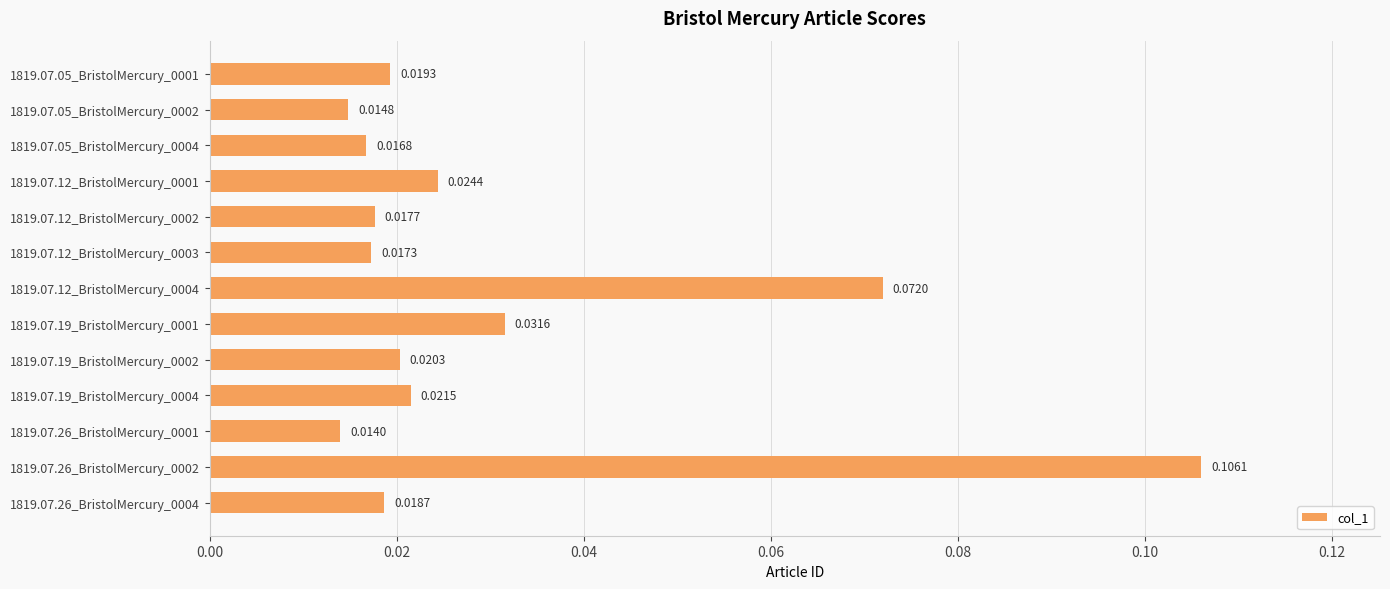

Rank the categories by value from highest to lowest.

1819.07.26_BristolMercury_0002, 1819.07.12_BristolMercury_0004, 1819.07.19_BristolMercury_0001, 1819.07.12_BristolMercury_0001, 1819.07.19_BristolMercury_0004, 1819.07.19_BristolMercury_0002, 1819.07.05_BristolMercury_0001, 1819.07.26_BristolMercury_0004, 1819.07.12_BristolMercury_0002, 1819.07.12_BristolMercury_0003, 1819.07.05_BristolMercury_0004, 1819.07.05_BristolMercury_0002, 1819.07.26_BristolMercury_0001